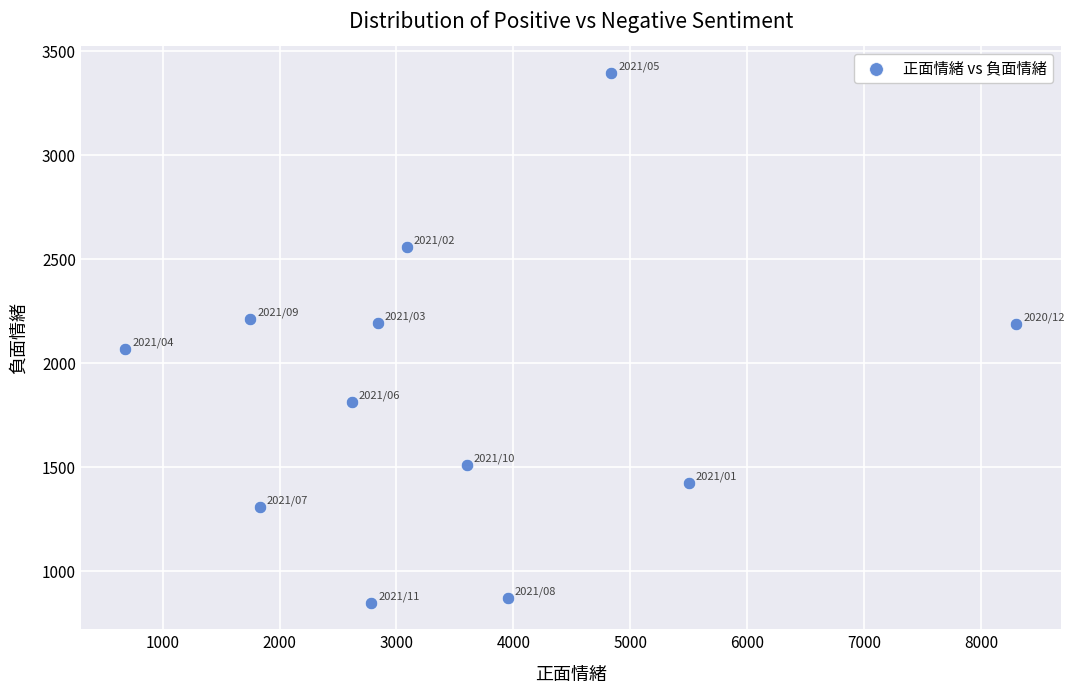

What is the average Y value?

1863